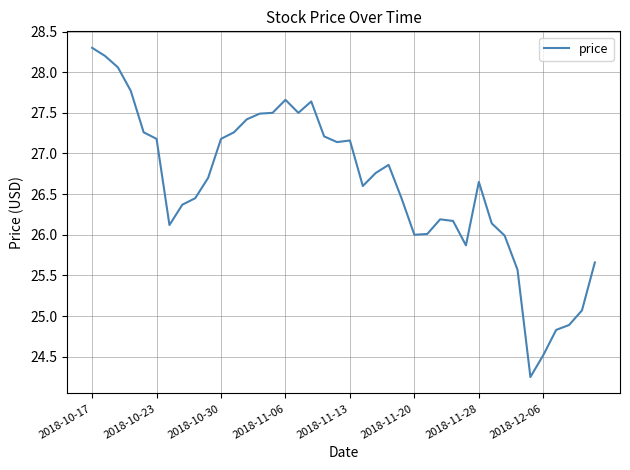

What is the greatest value displayed?

28.3